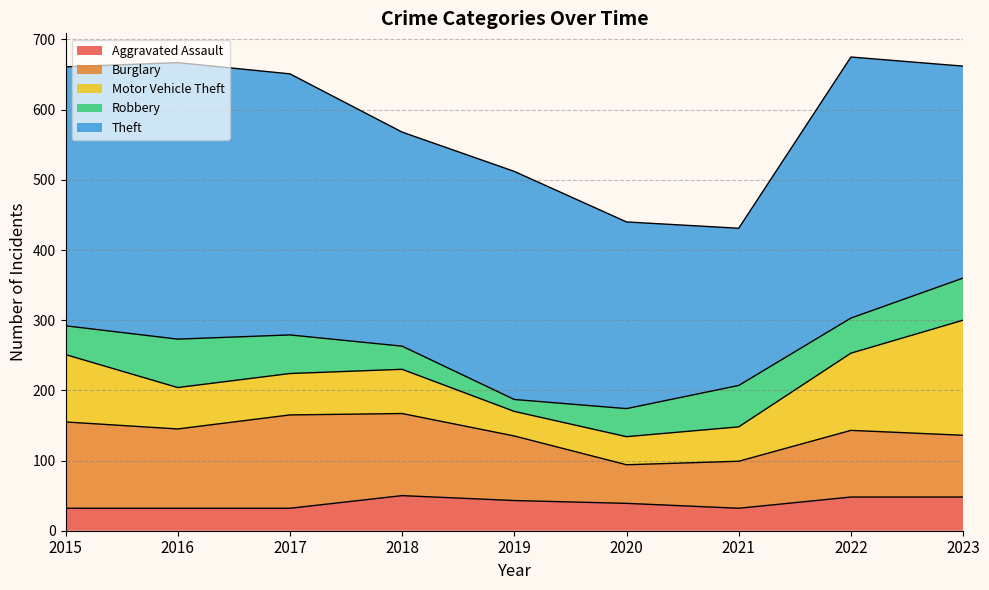

What is the difference between the highest and lowest values at 2016?

362